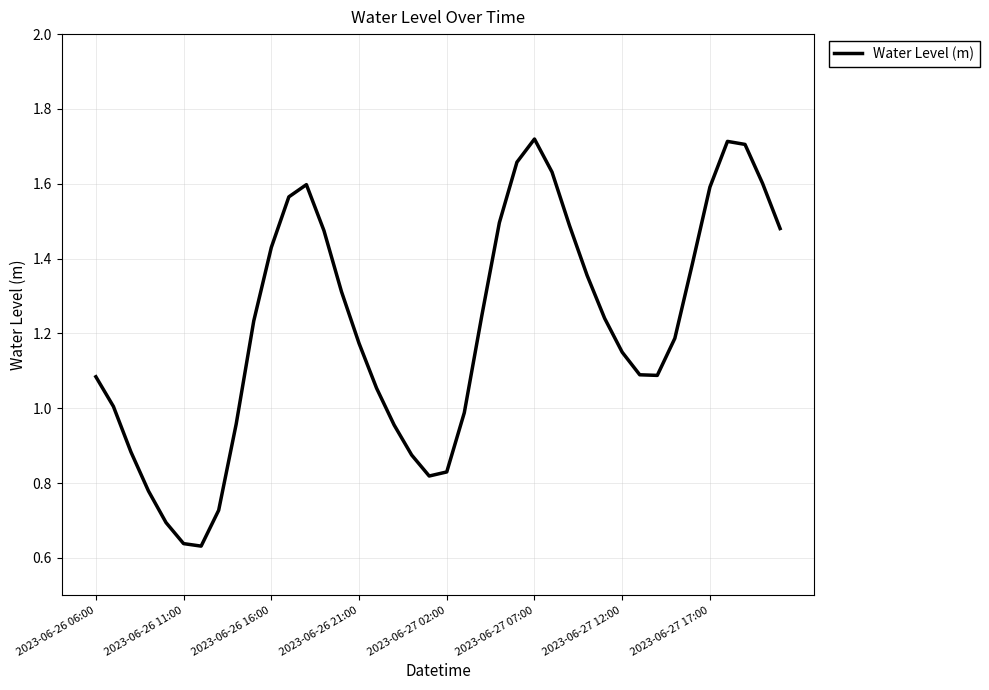

What is the smallest value displayed?

0.6